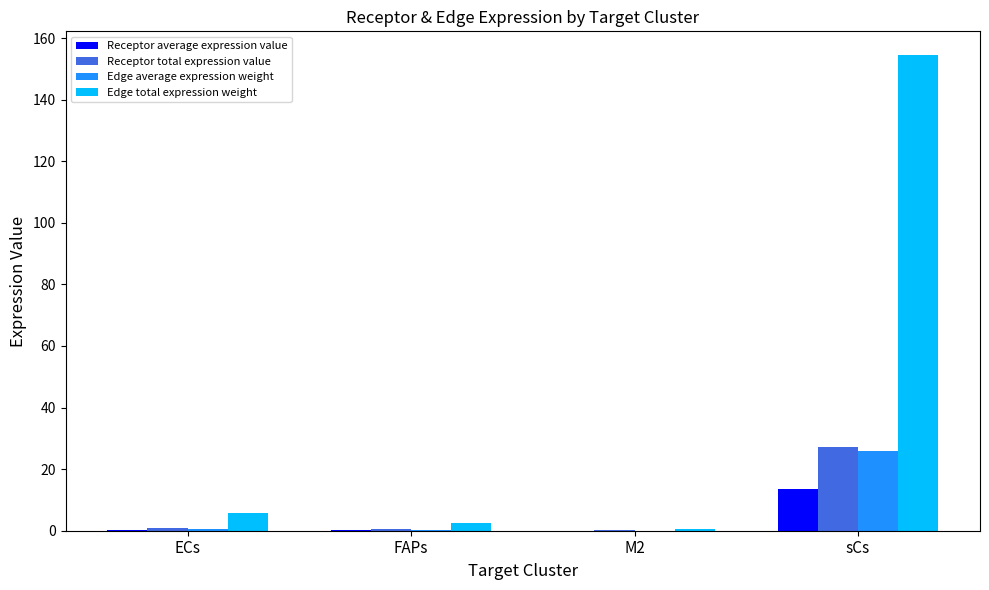

At which category is the sum across all series the highest?

sCs